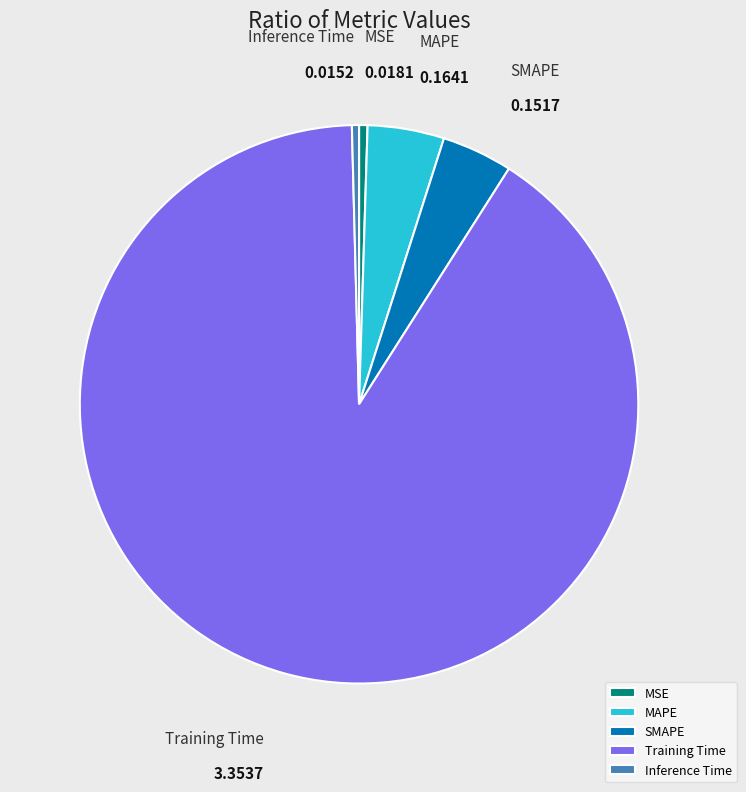

How many slices are in this pie chart?

5